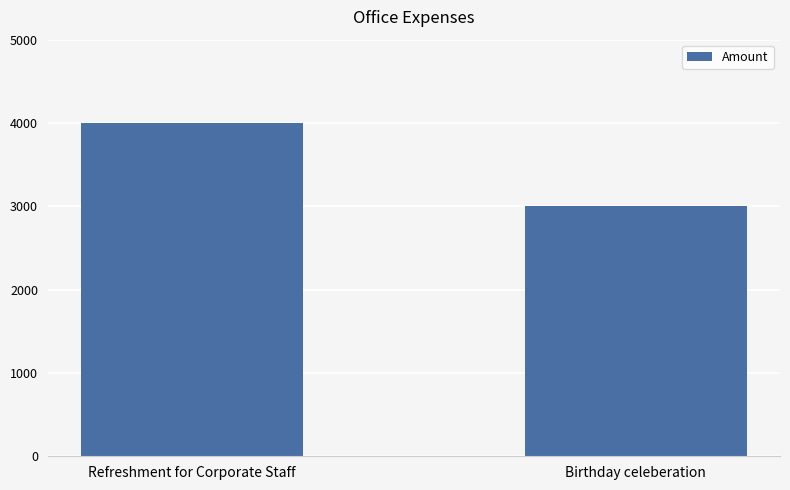

What position from the right is Refreshment for Corporate Staff?

2